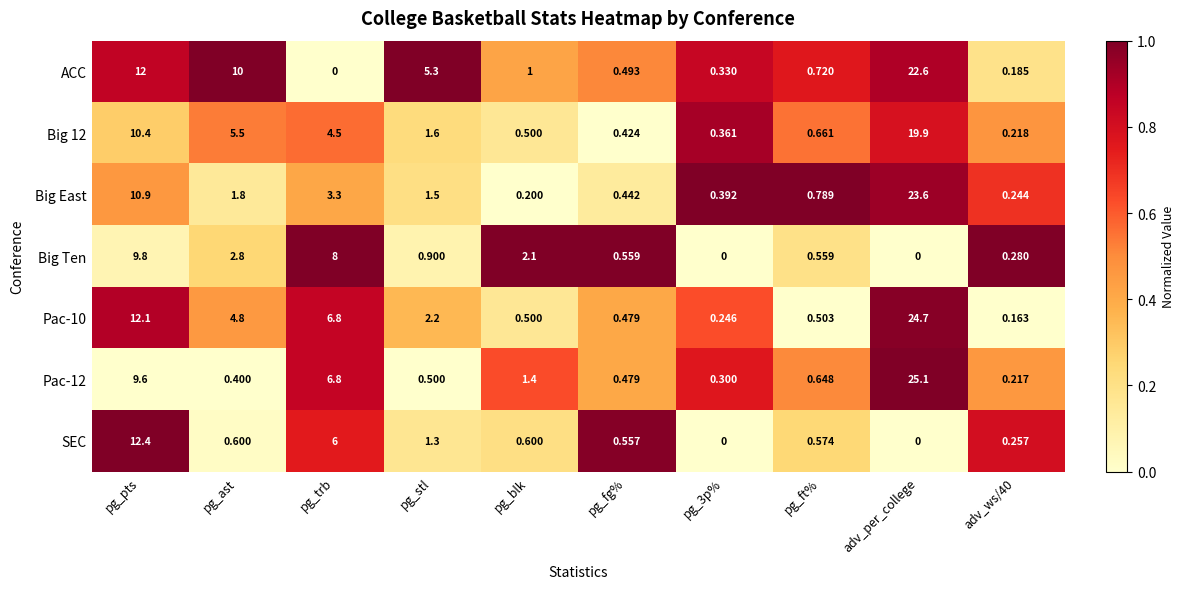

Which series changed the most between pg_trb and pg_fg%?

Big Ten